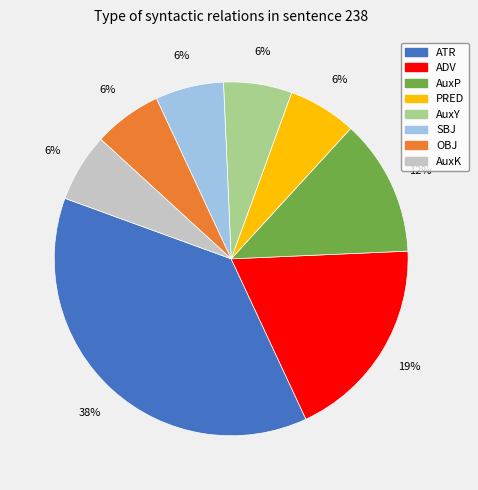

What percentage is the SBJ slice, to the nearest percent?

6%